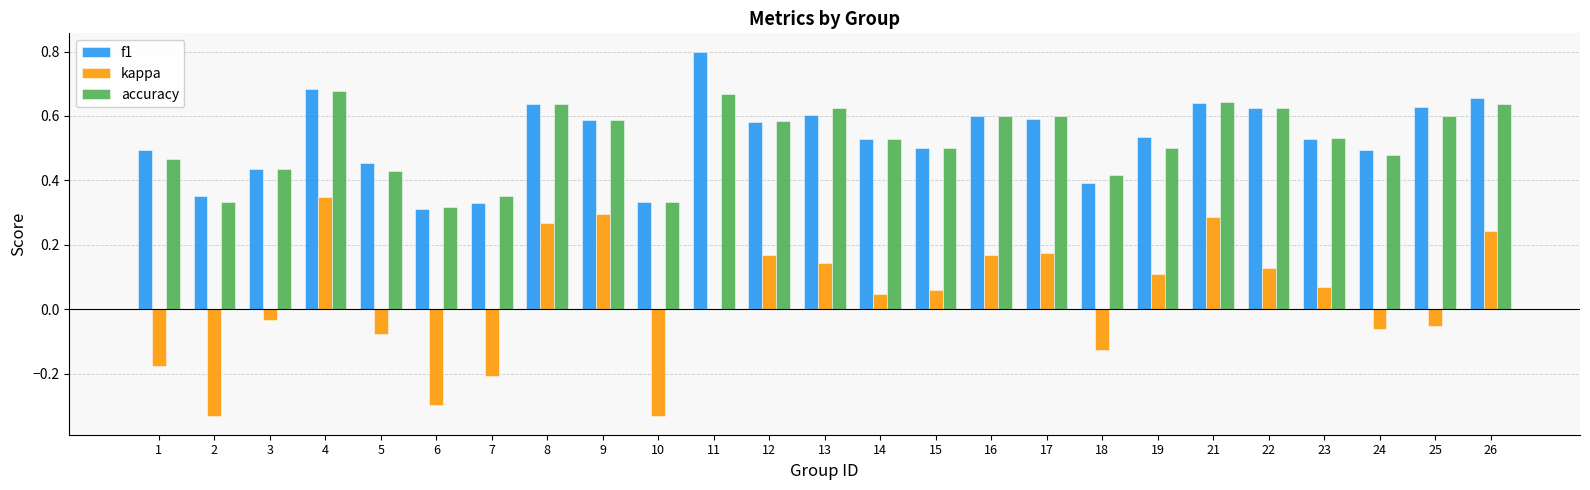

Which category has the highest value in the f1 series?

11